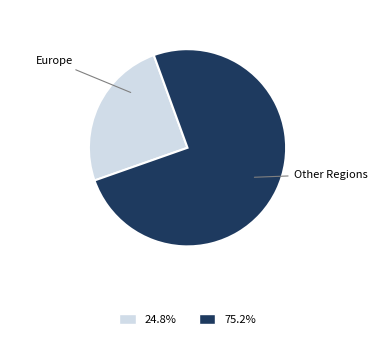

Is there a majority slice in this chart?

Yes